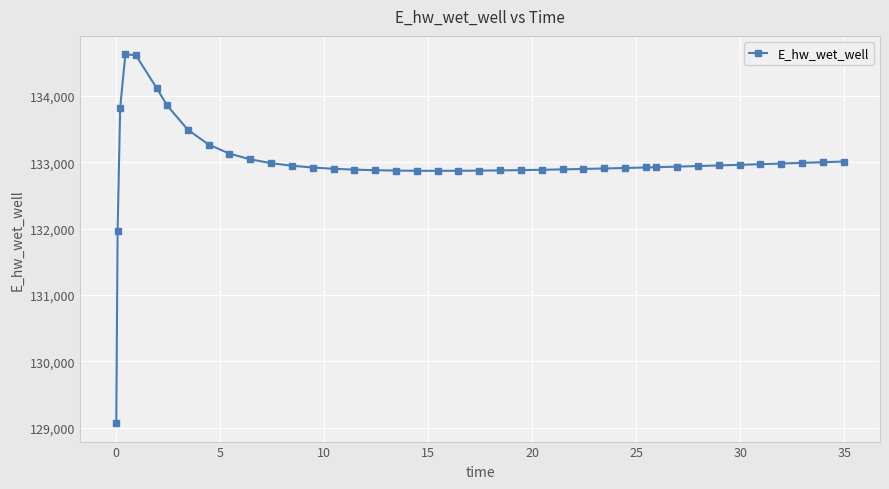

What is the maximum value shown in the chart?

134628.0